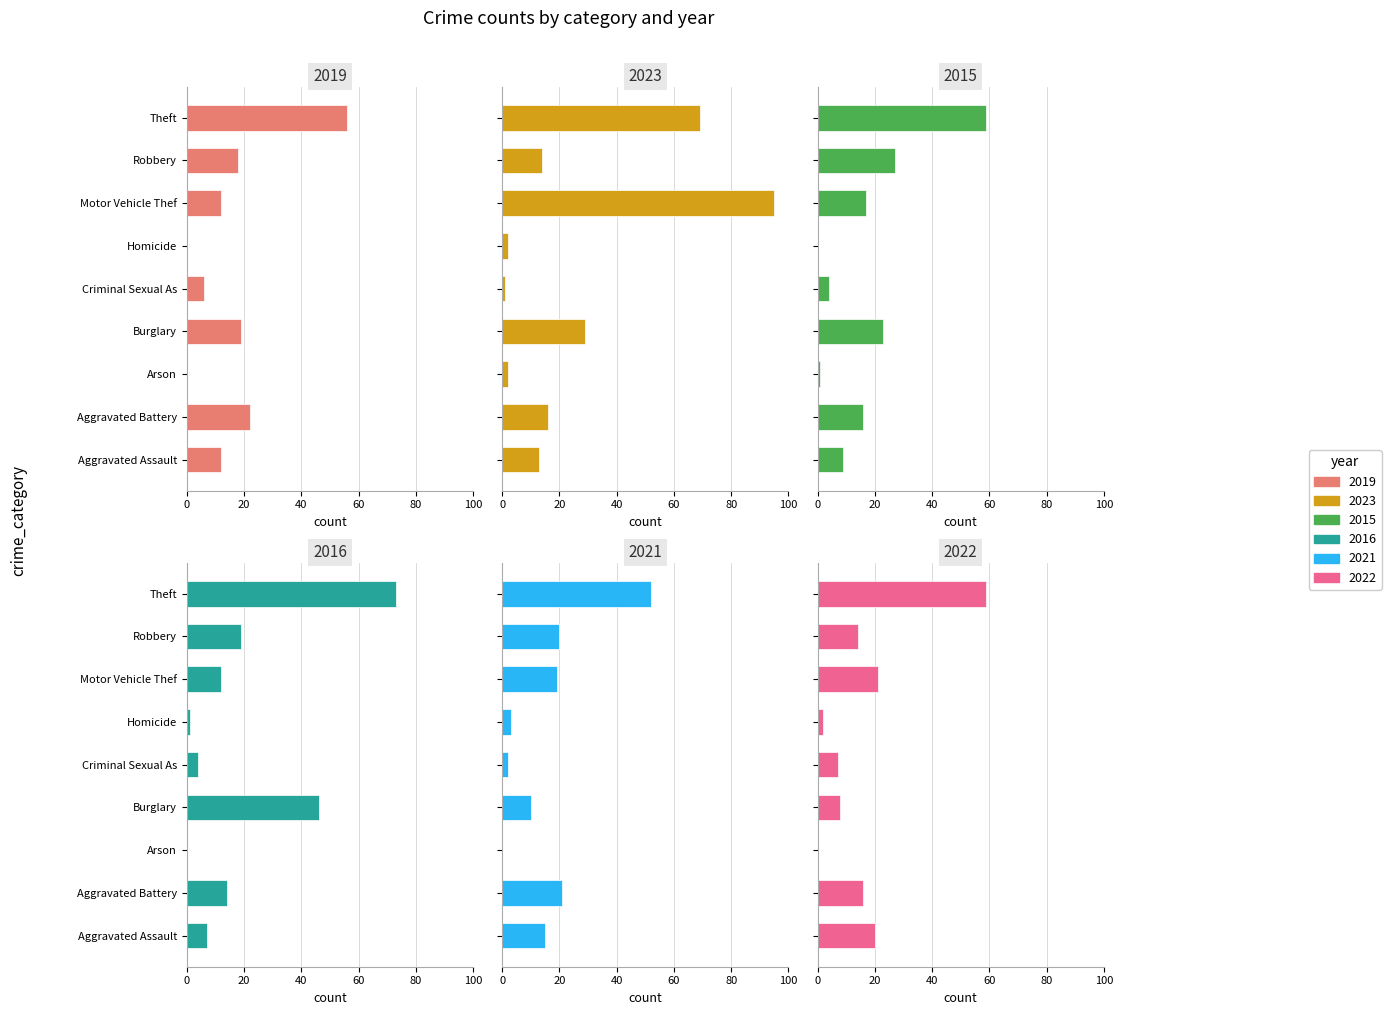

Which category has the highest value in the 2022 series?

Theft